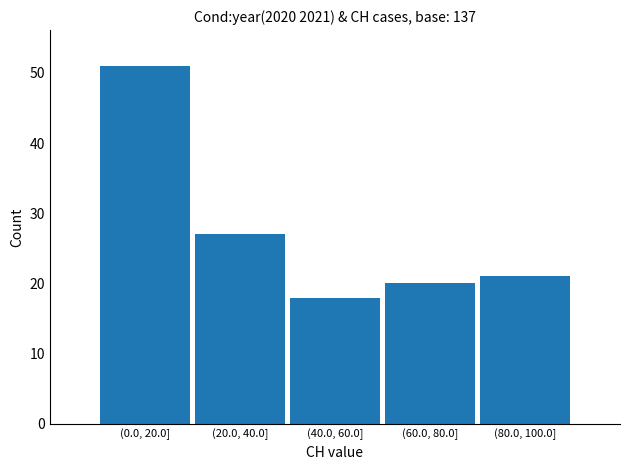

Reading right to left, transcribe all the data shown in this chart.

(80.0, 100.0]=21	(60.0, 80.0]=20	(40.0, 60.0]=18	(20.0, 40.0]=27	(0.0, 20.0]=51